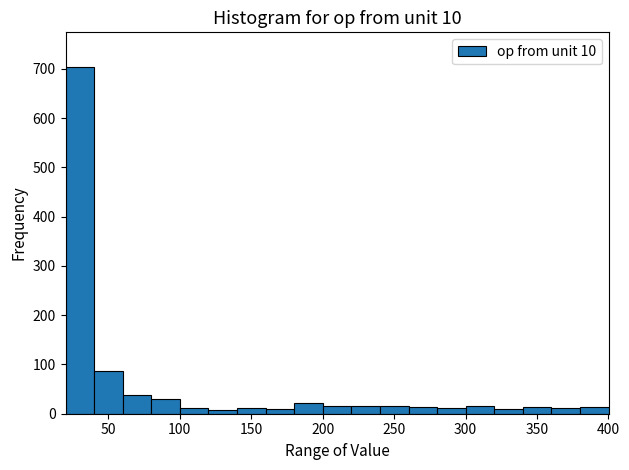

Which range on the x-axis has the tallest bar?

20 to 40